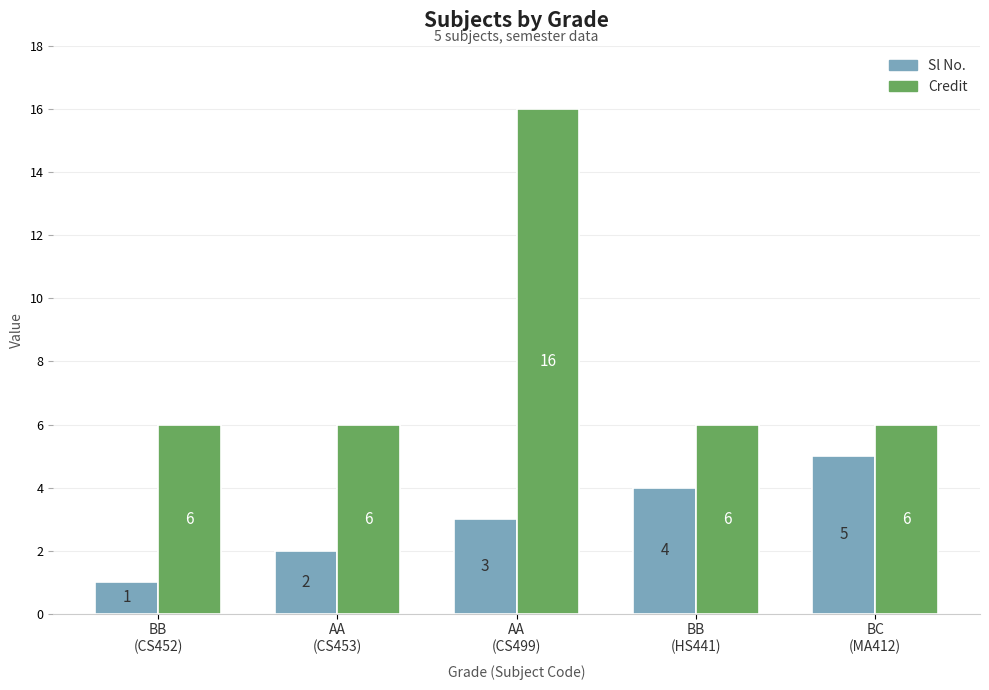

How many data points does each series have?

5